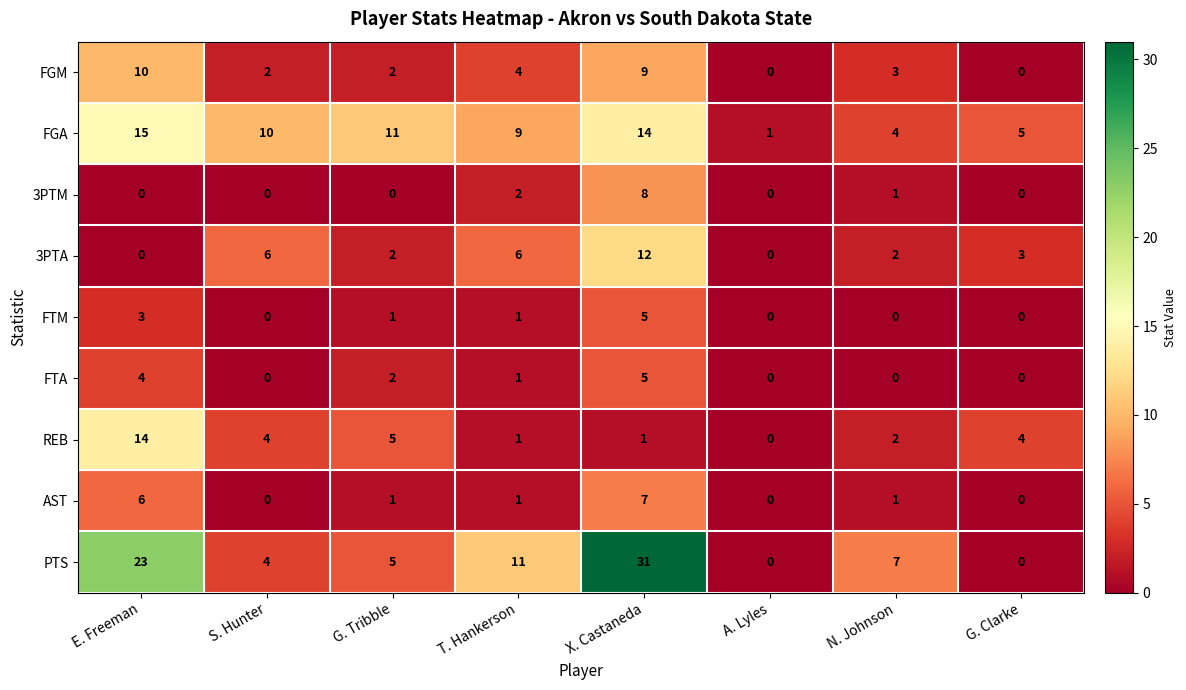

Which series changed the most between E. Freeman and A. Lyles?

PTS